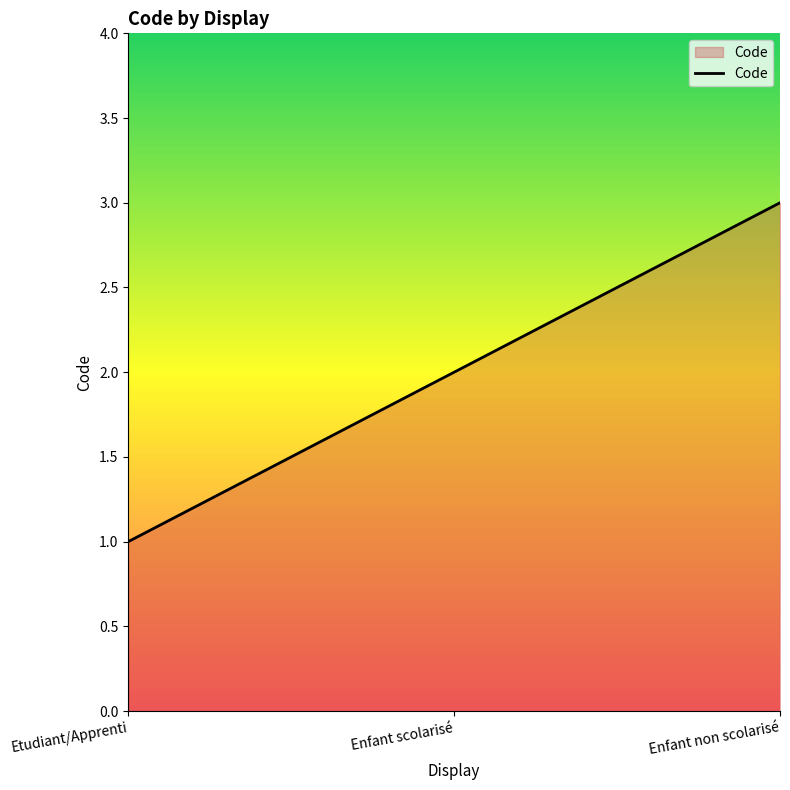

What position from the right is Etudiant/Apprenti?

3